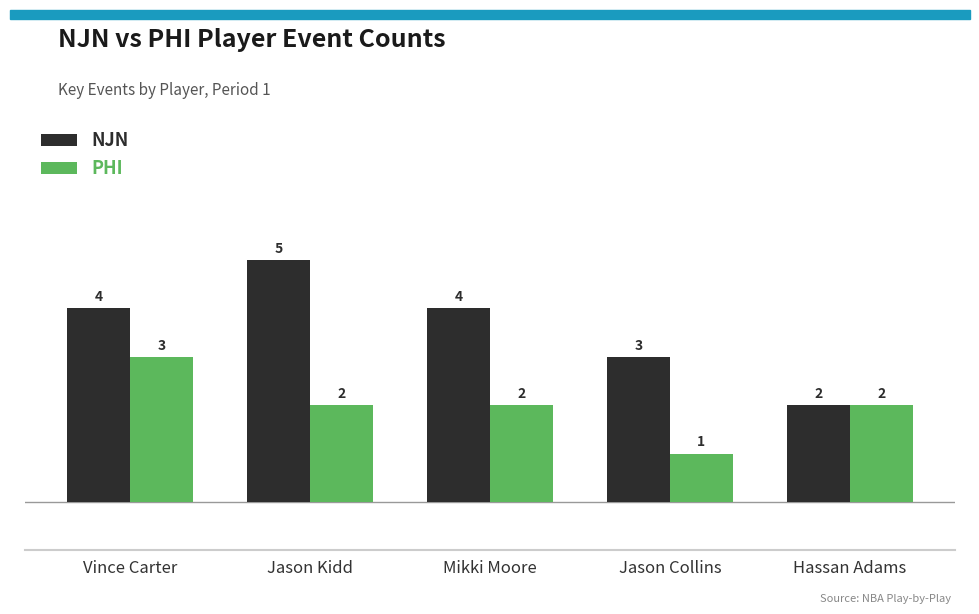

Is it true that NJN equals 1 at Mikki Moore?

False